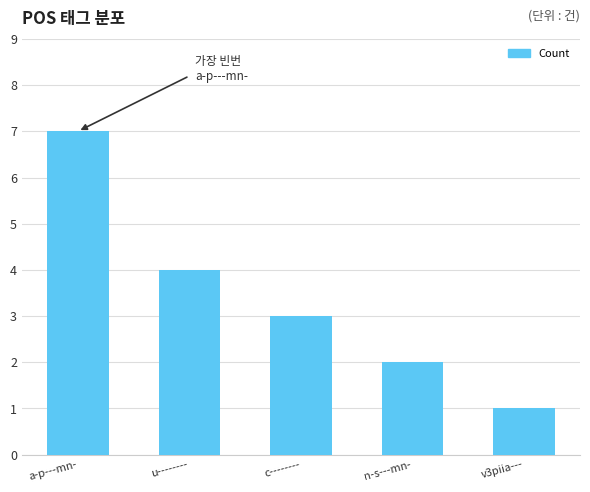

What is the label of the 4th bar from the right?

u--------